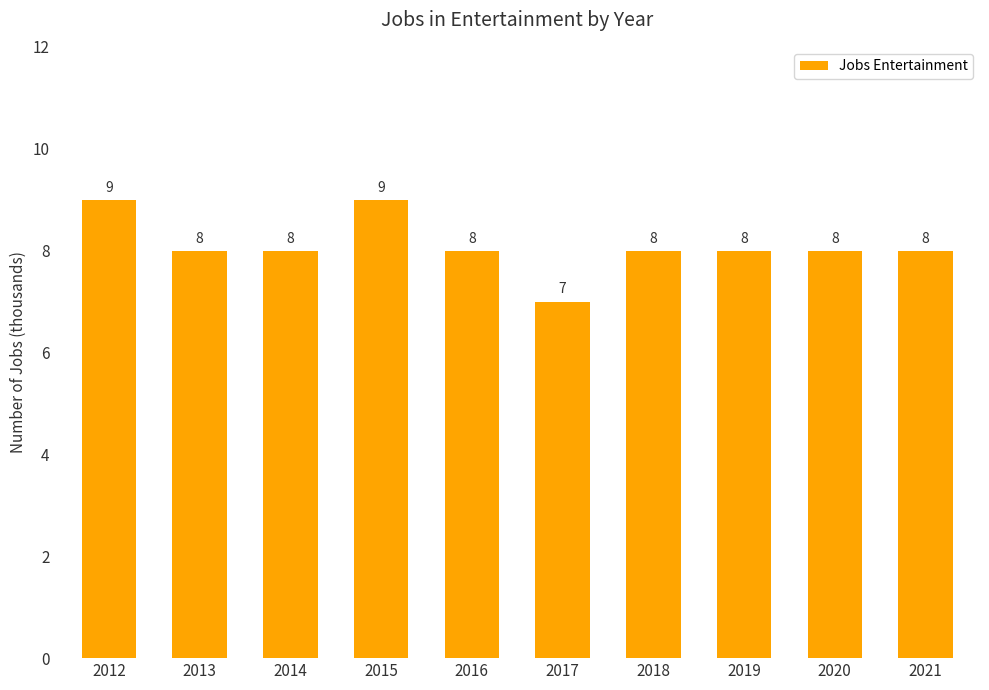

How many values are below 8?

1